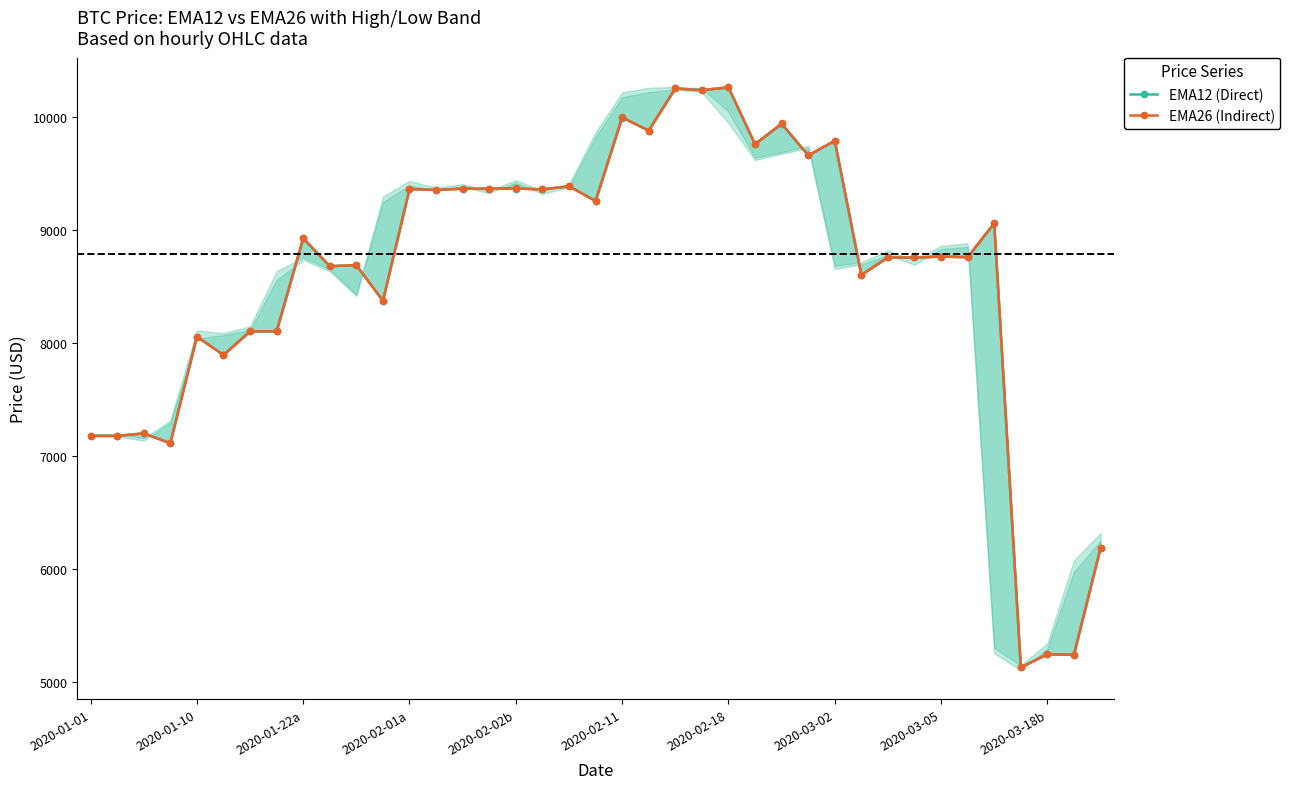

Rank the series at 33 from highest to lowest value.

EMA12 (Direct), EMA26 (Indirect)